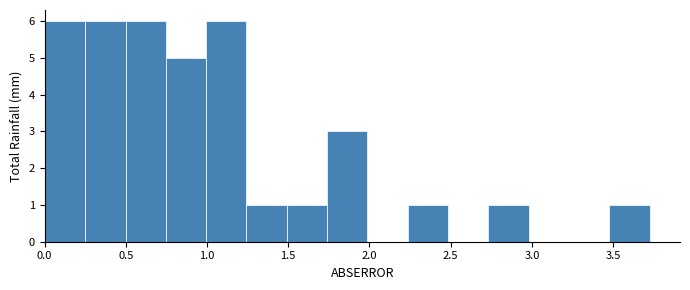

Reading left to right, list every bar in this chart as the range it spans on the x-axis followed by its height. Neither the bar edges nor the heights are printed on the chart, so give them approximately, as read against the axes.

0.00 to 0.25: 6
0.25 to 0.50: 6
0.50 to 0.75: 6
0.75 to 1.00: 5
1.00 to 1.25: 6
1.25 to 1.50: 1
1.50 to 1.75: 1
1.75 to 2.00: 3
2.00 to 2.25: 0
2.25 to 2.50: 1
2.50 to 2.75: 0
2.75 to 3.00: 1
3.00 to 3.25: 0
3.25 to 3.50: 0
3.50 to 3.75: 1